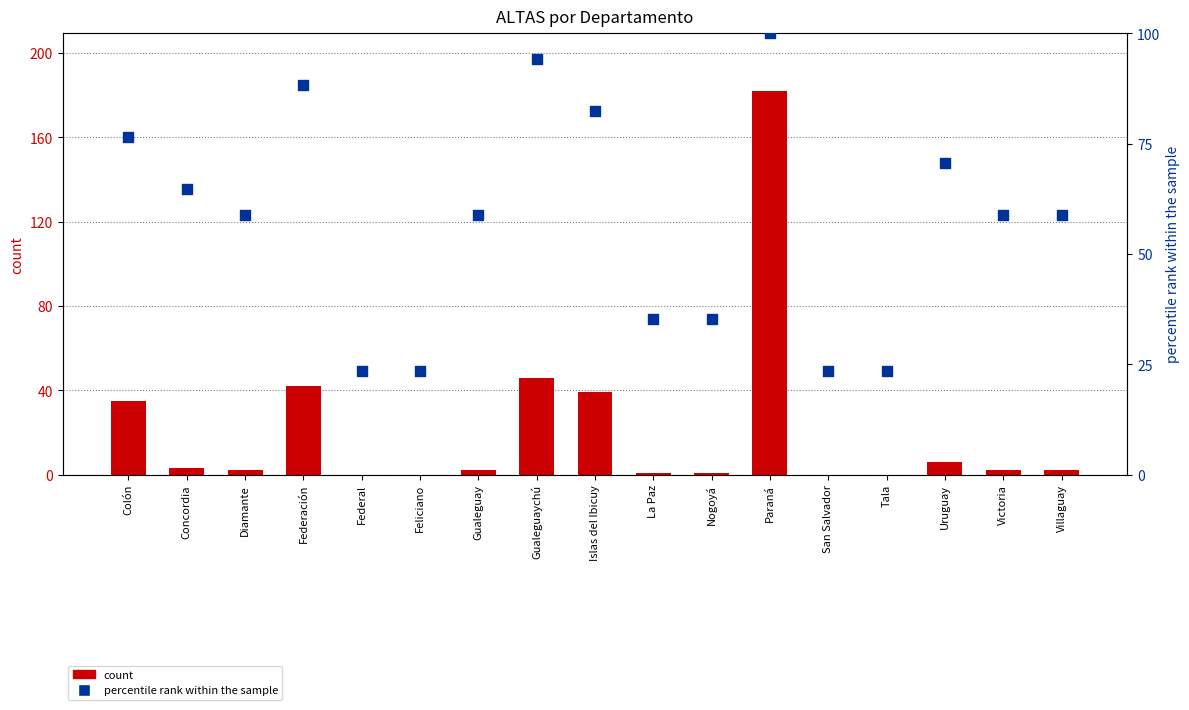

Is the value of percentile rank within the sample at Villaguay greater than the value of ALTAS (count) at Diamante?

Yes